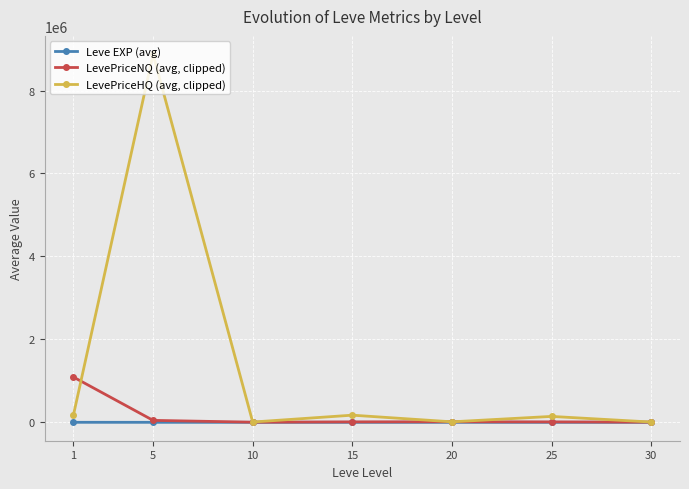

Which series has the widest spread of values?

LevePriceHQ (avg, clipped)